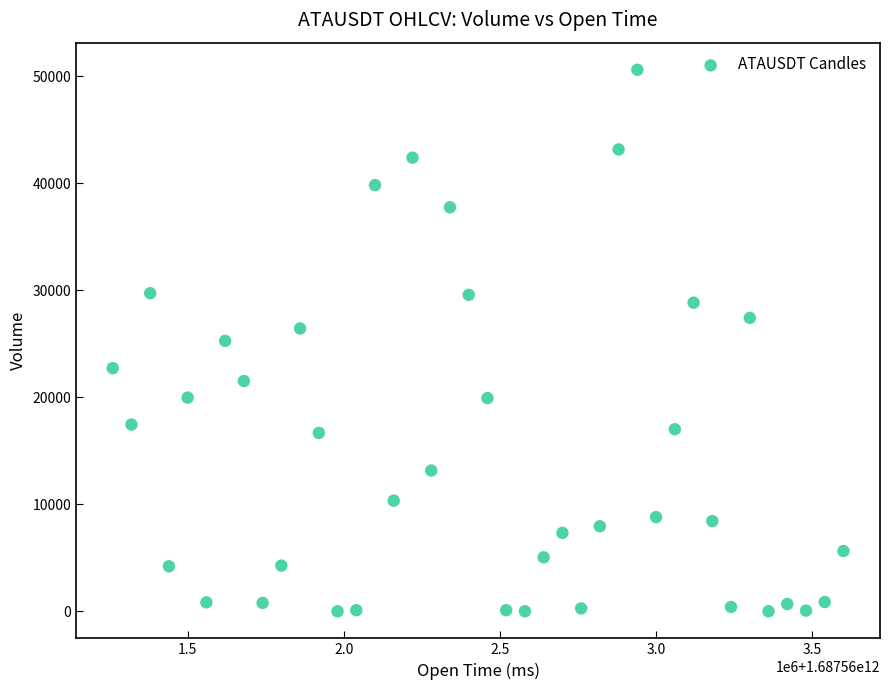

What is the range of Y values (max minus min)?

50621